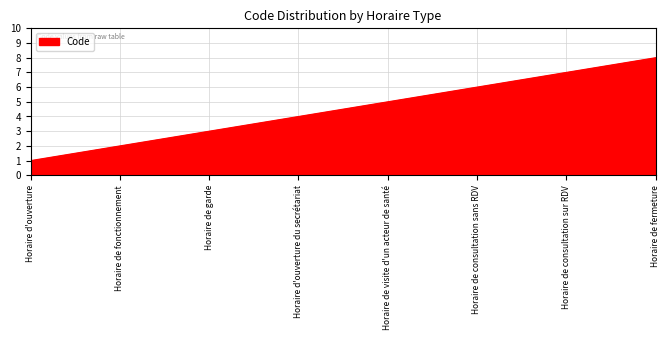

How many lines are shown in the chart?

1